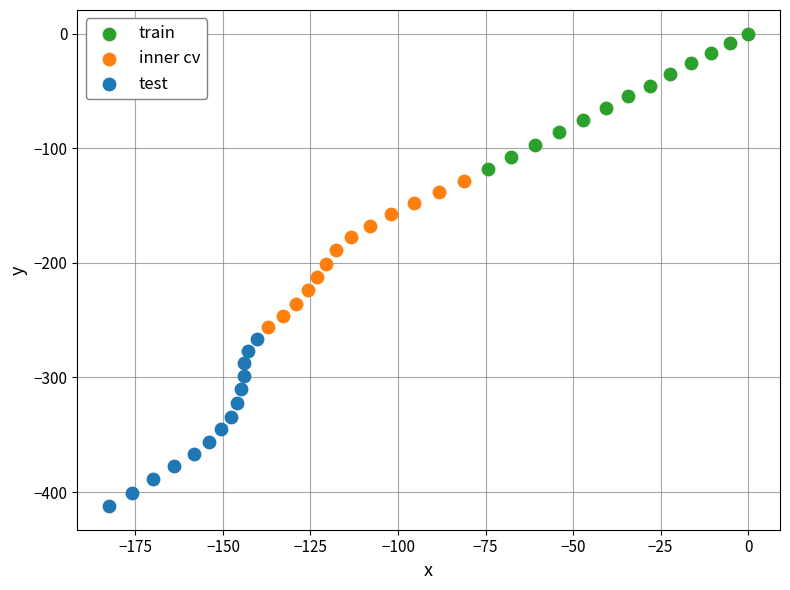

Which series contains the highest Y value?

train